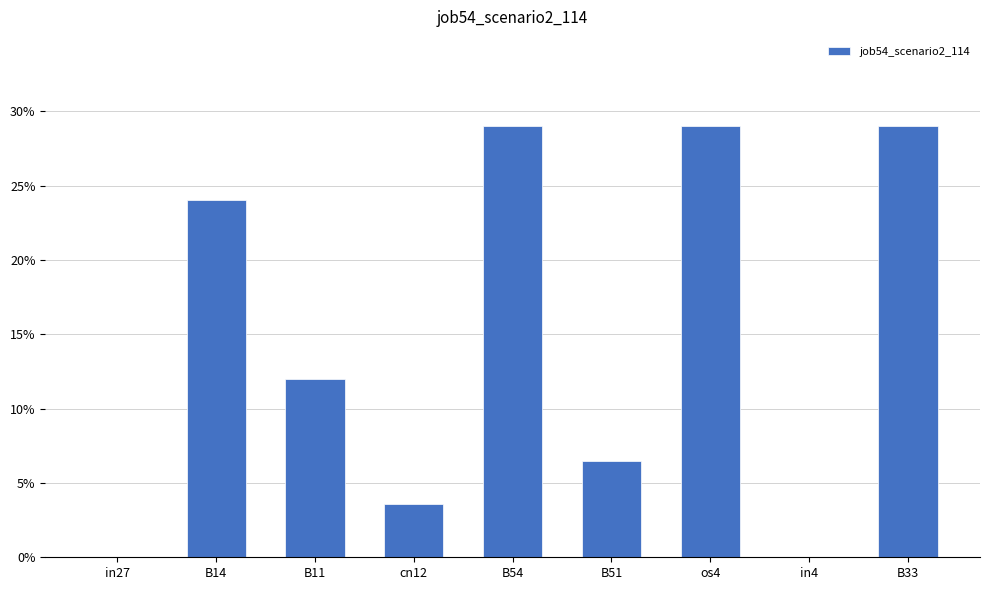

Reading right to left, what are all the values shown in this chart?

B33=0.3	in4=0.0	os4=0.3	B51=0.1	B54=0.3	cn12=0.0	B11=0.1	B14=0.2	in27=0.0